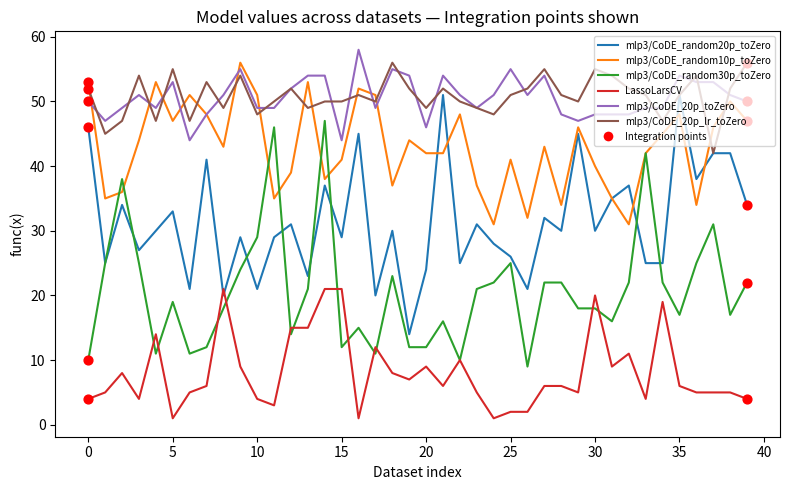

True or false: mlp3/CoDE_20p_lr_toZero and mlp3/CoDE_random30p_toZero cross at least once.

False